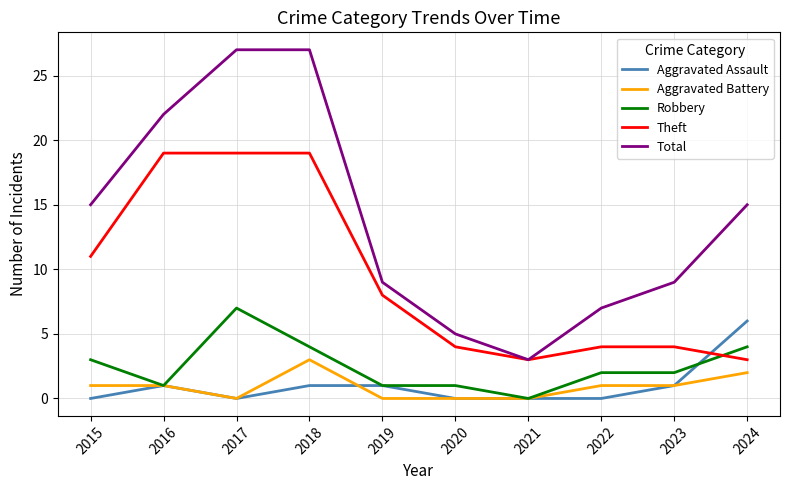

Reading right to left, extract all data points from this chart.

Aggravated Assault: 6	1	0	0	0	1	1	0	1	0
Aggravated Battery: 2	1	1	0	0	0	3	0	1	1
Robbery: 4	2	2	0	1	1	4	7	1	3
Theft: 3	4	4	3	4	8	19	19	19	11
Total: 15	9	7	3	5	9	27	27	22	15